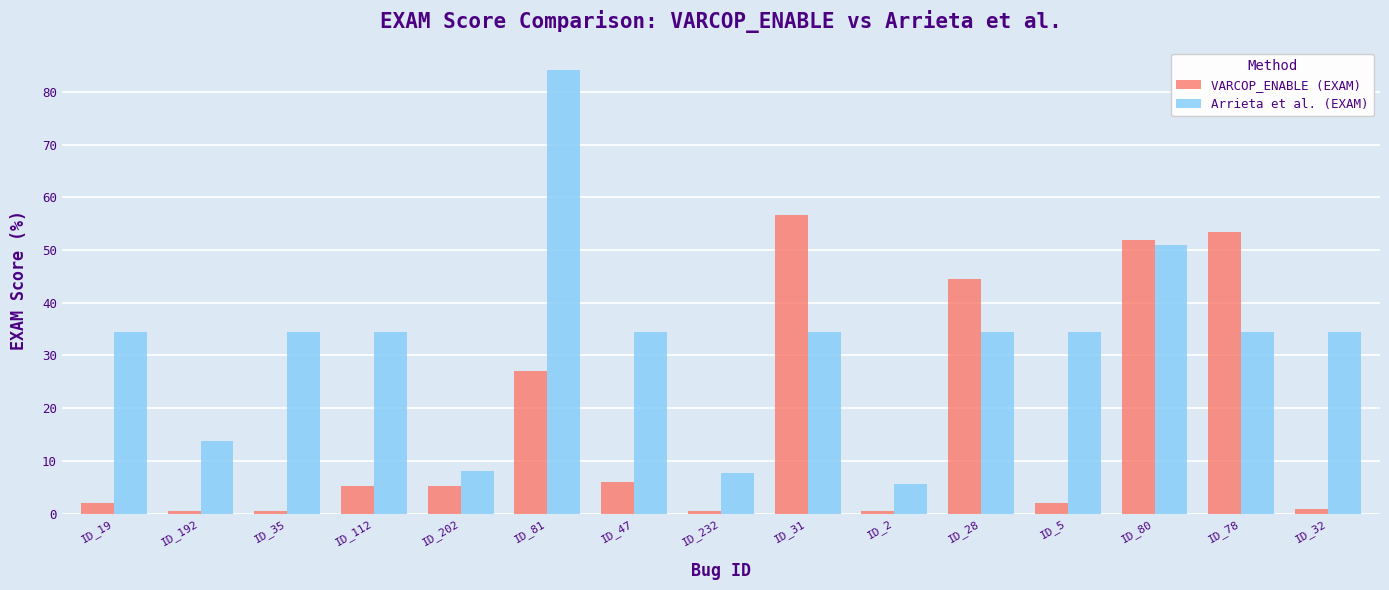

Count the number of data series in this chart.

2